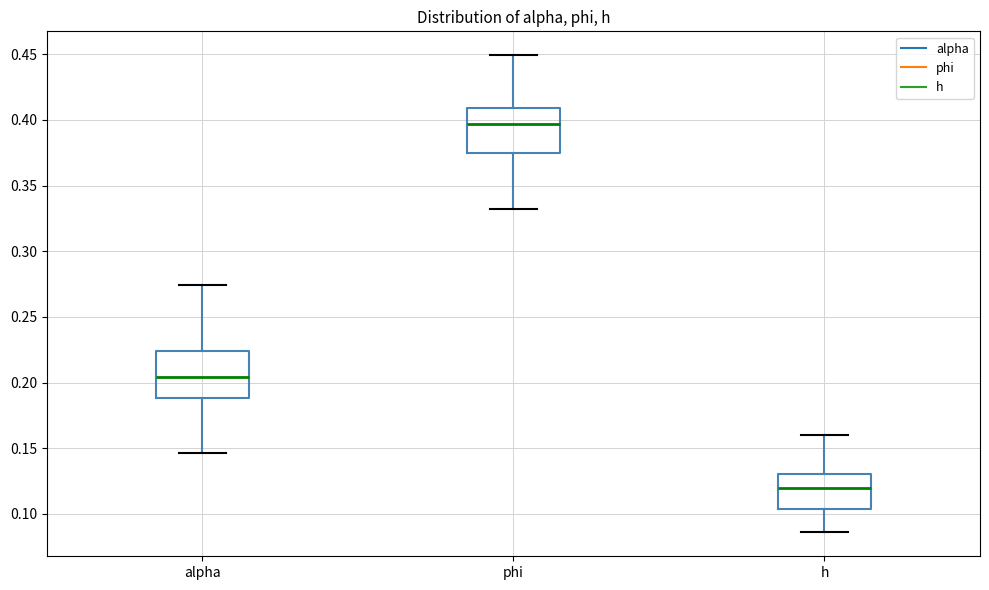

Reading left to right, read every box against the y-axis: the position of its median line, the range the box covers, and the ends of its whiskers. The values are not printed on the chart, so give them approximately, as read against the axis.

alpha: median 0.205, box 0.190 to 0.225, whiskers 0.145 to 0.275
phi: median 0.395, box 0.375 to 0.410, whiskers 0.330 to 0.450
h: median 0.120, box 0.105 to 0.130, whiskers 0.085 to 0.160